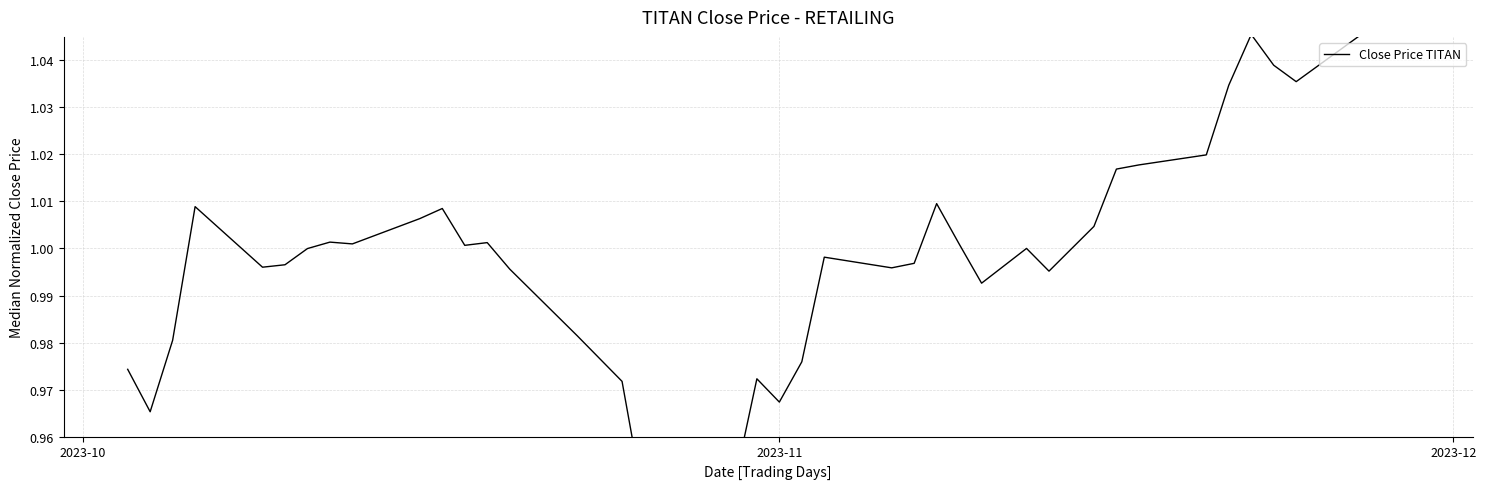

True or false: the data has more than 2 interior local peaks.

True